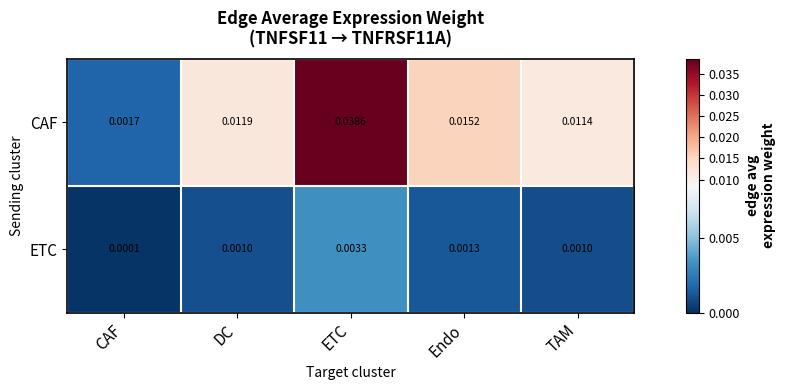

At Endo, list the series in order from smallest to largest.

ETC, CAF